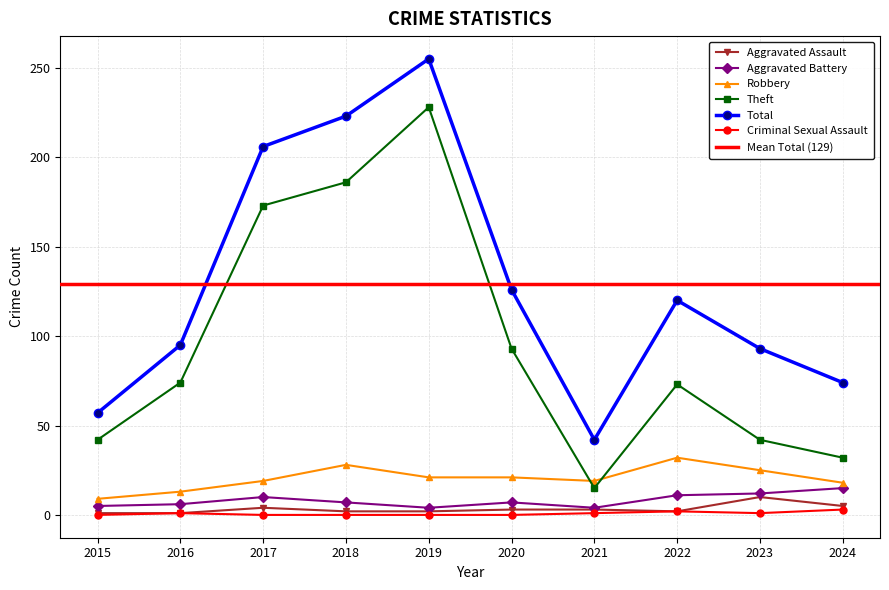

Where does the Total series first go above 120?

2017